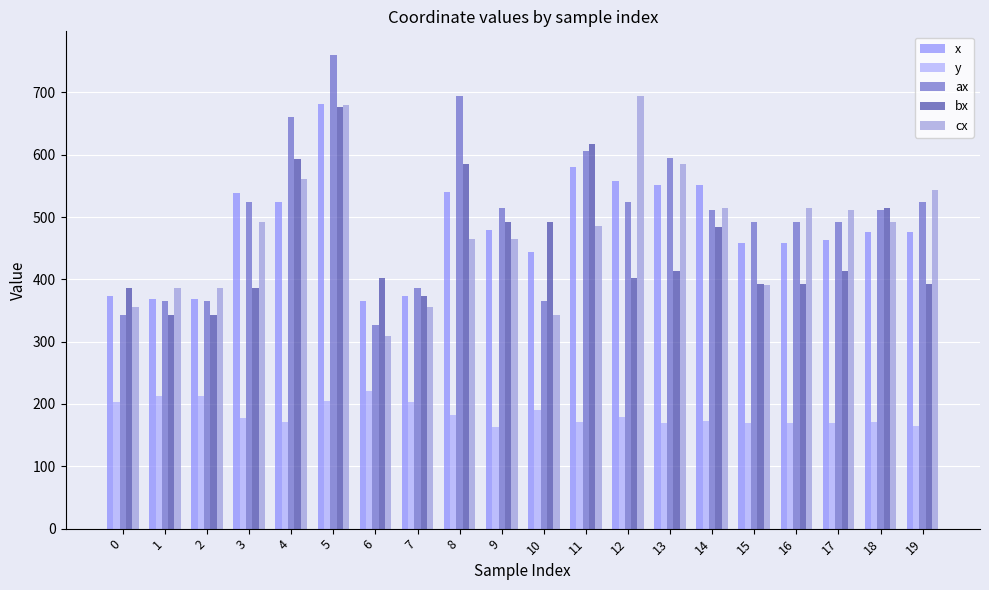

Where is x nearest to the value 522?

4